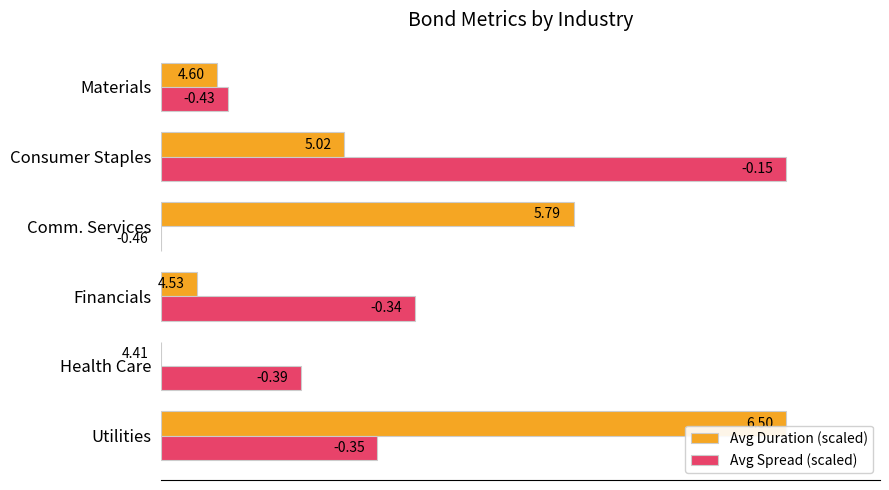

What are all the series names shown in the legend?

Avg Duration (scaled), Avg Spread (scaled)